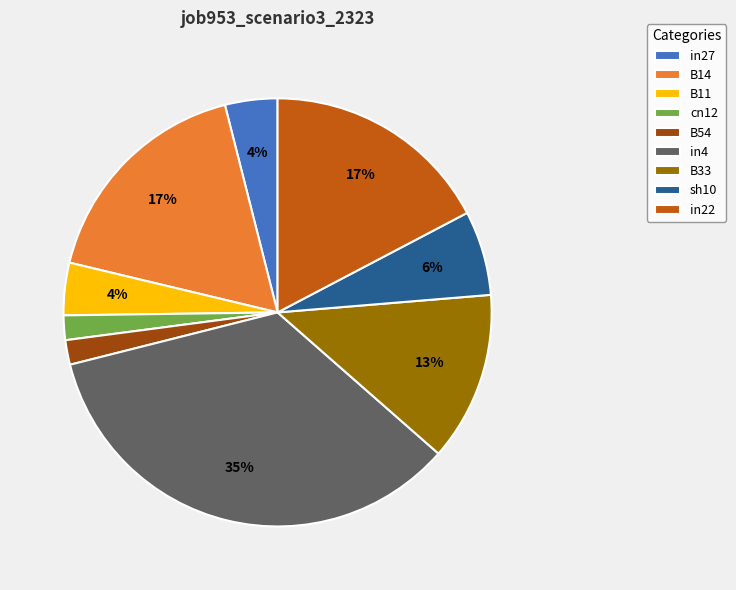

To the nearest percent, what portion does B54 represent?

2%